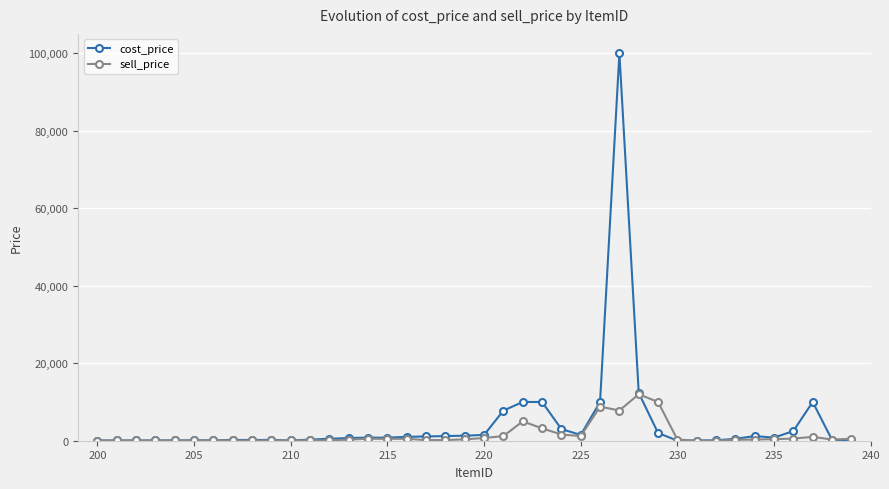

What is the greatest value displayed?

99999